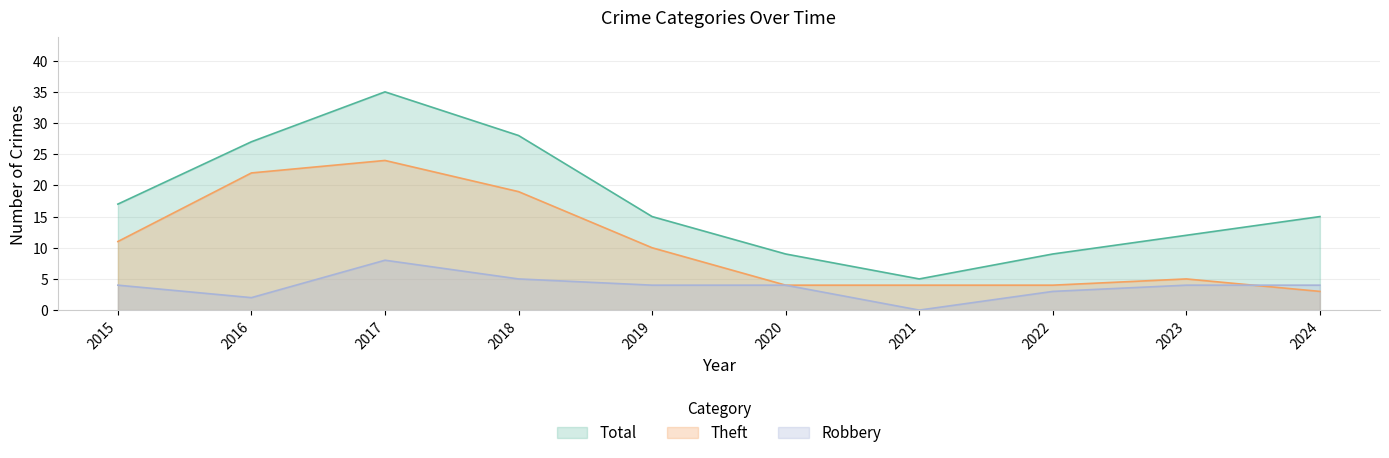

At which label does Robbery first exceed 4?

2017